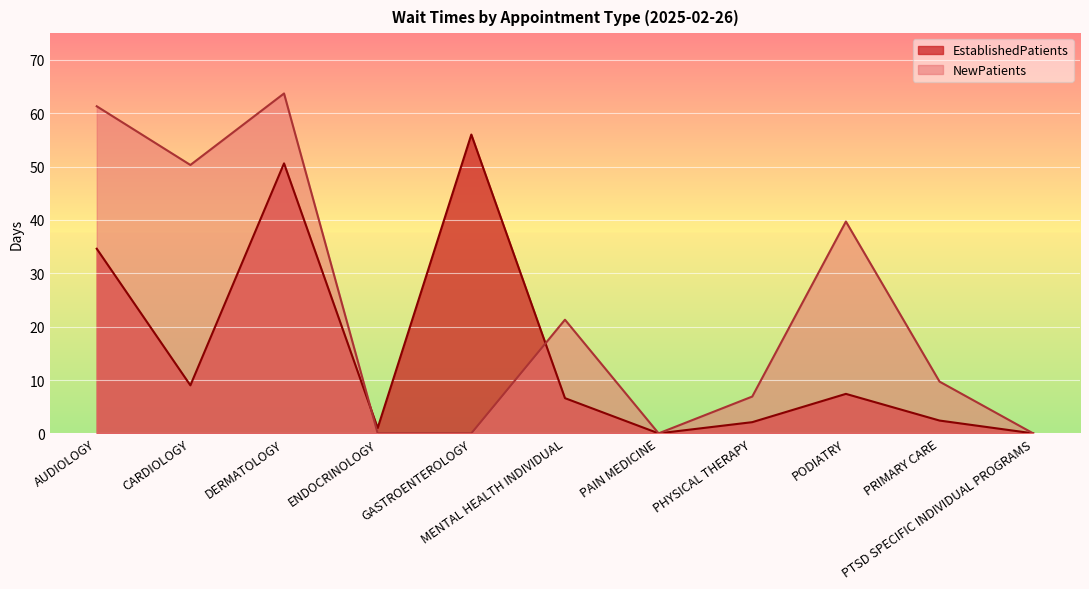

Which label corresponds to the smallest value in the chart?

PAIN MEDICINE